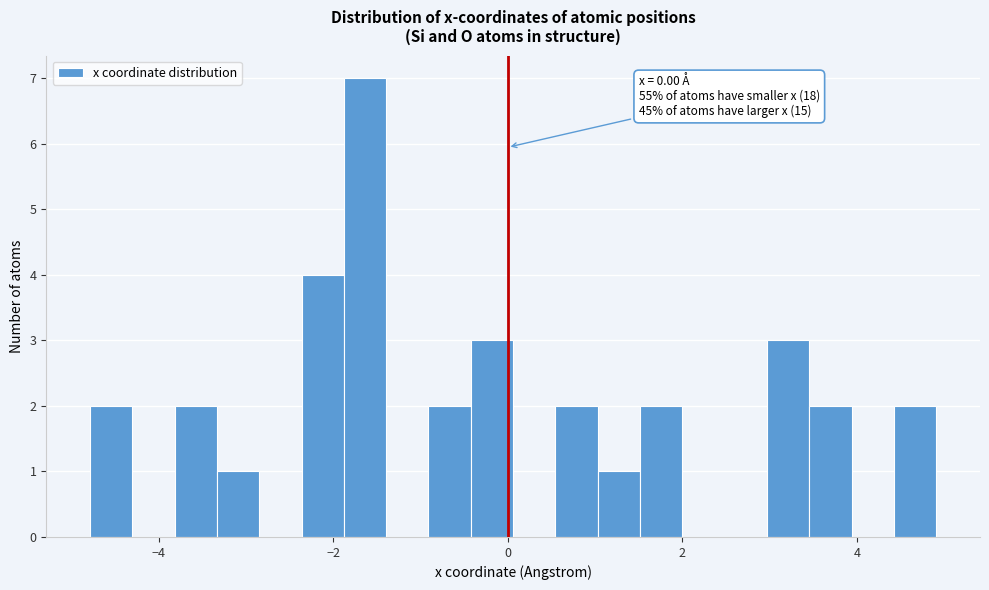

Around what value on the x-axis is the tallest bar? Give the approximate position of its centre, as read against the axis.

-1.6